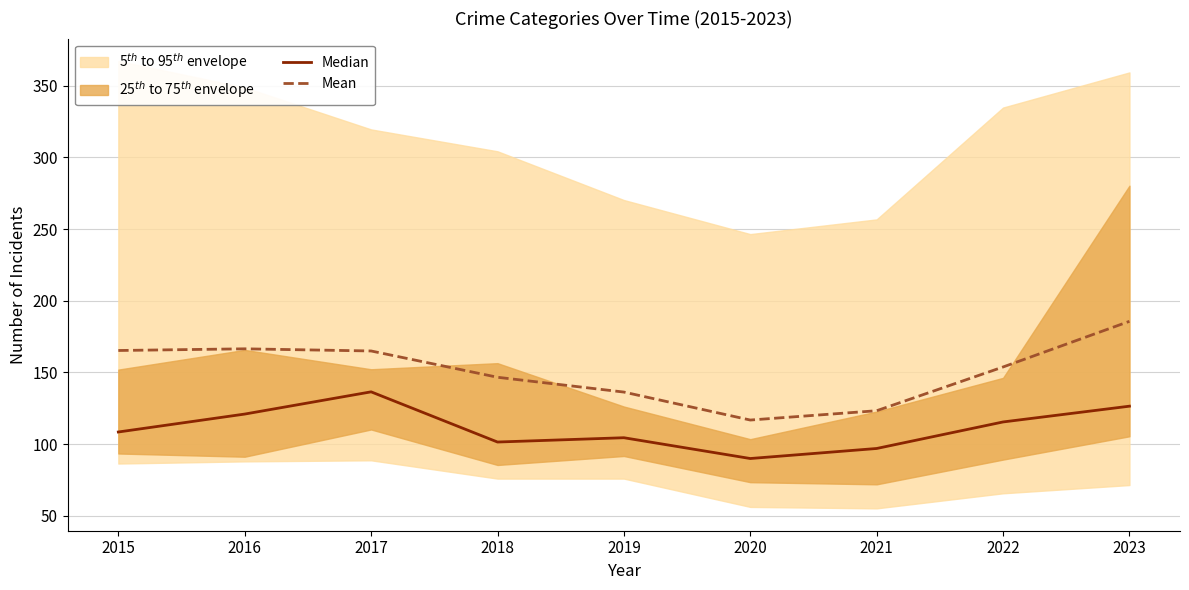

Read the Median value at 2018.

101.5